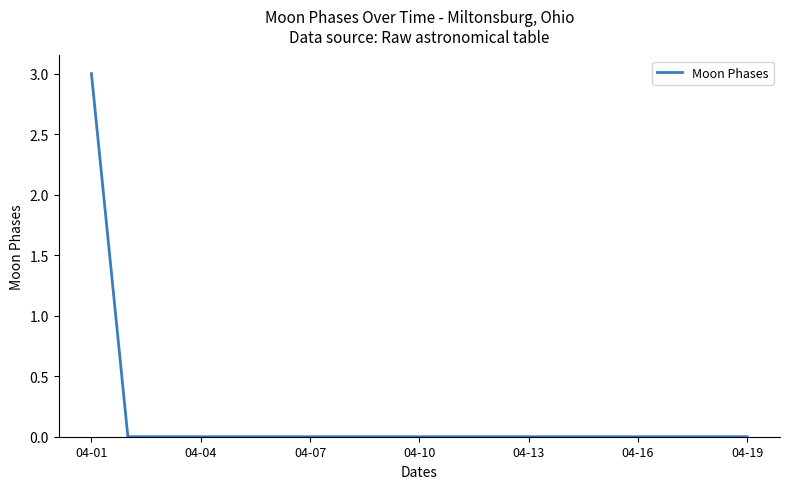

How many lines are shown in the chart?

1